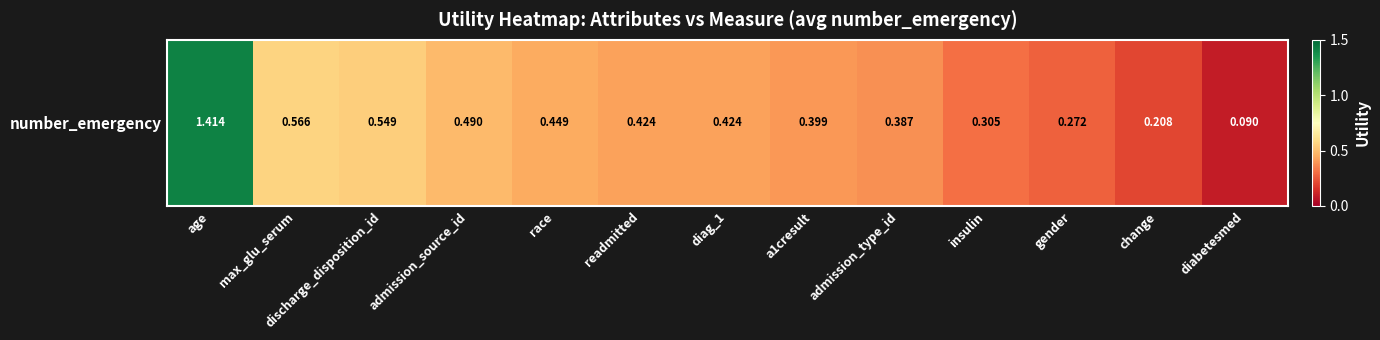

How many categories are shown in the chart?

13